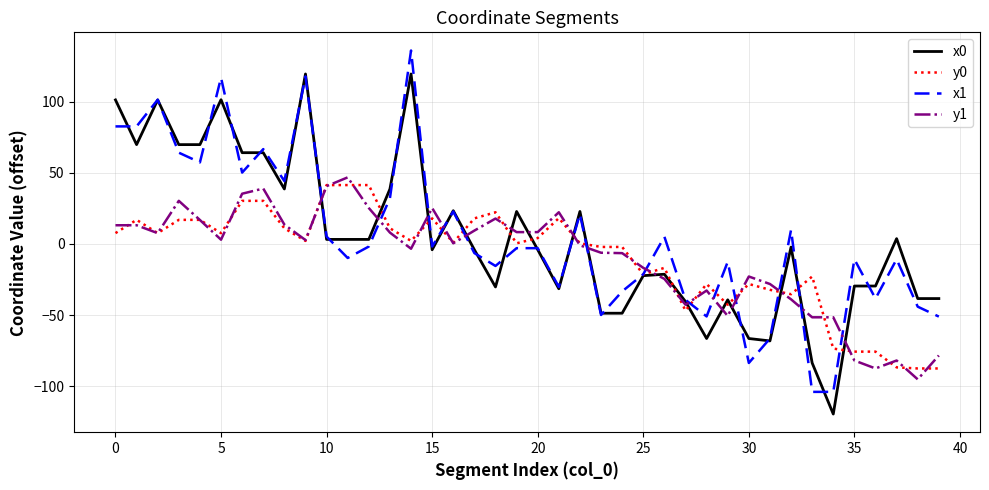

What is the difference between the maximum and second lowest values in the y0 series?

128.9